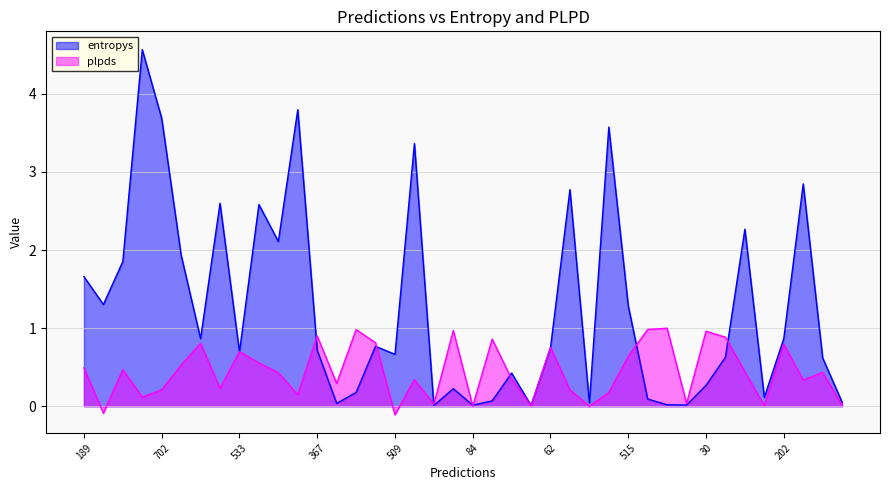

Which category has the lowest value in the entropys series?

392